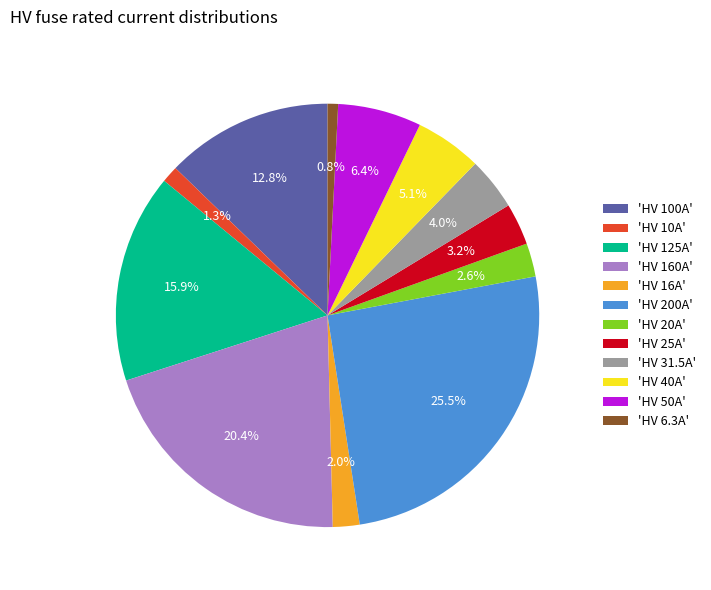

How much of the chart is everything except 'HV 31.5A'?

96.0%